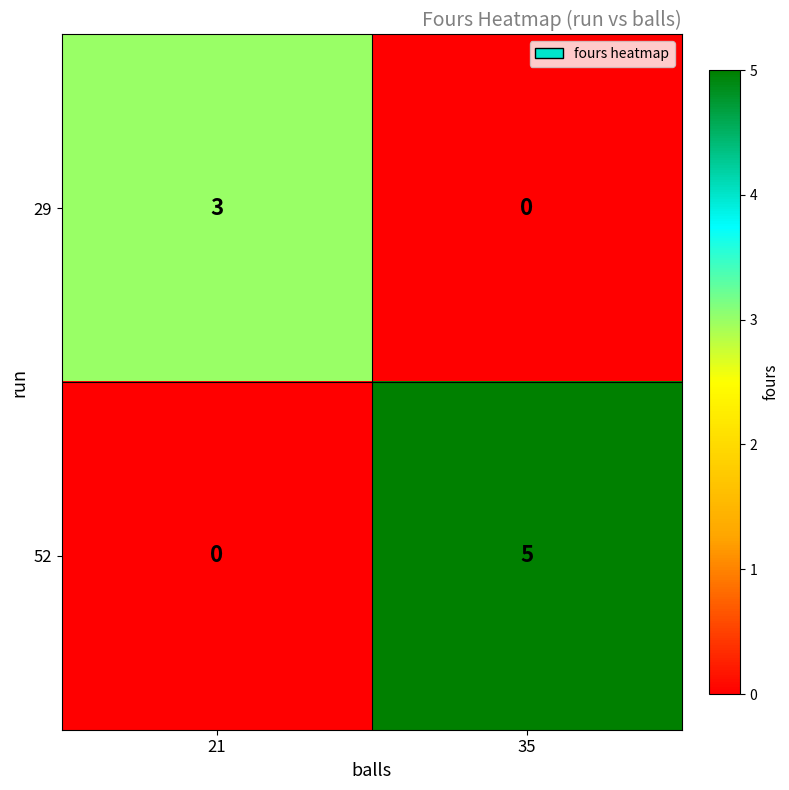

The 29 series shows 3 at 21. True or false?

True